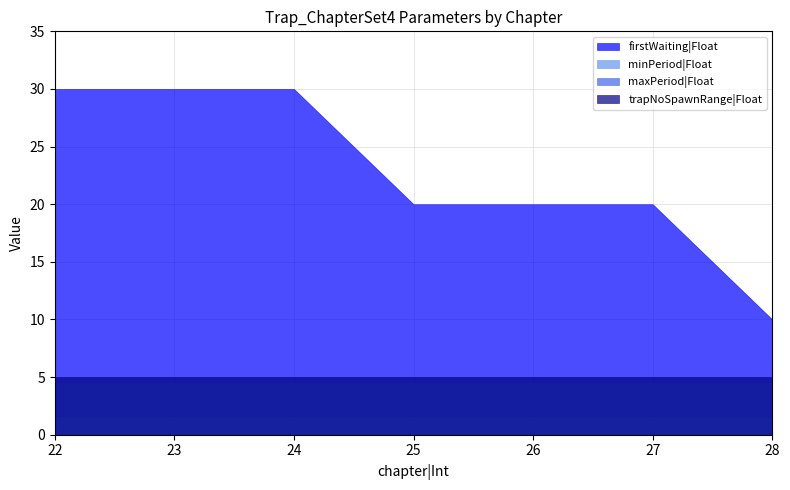

Between 22 and 22, which series saw the biggest shift?

firstWaiting|Float